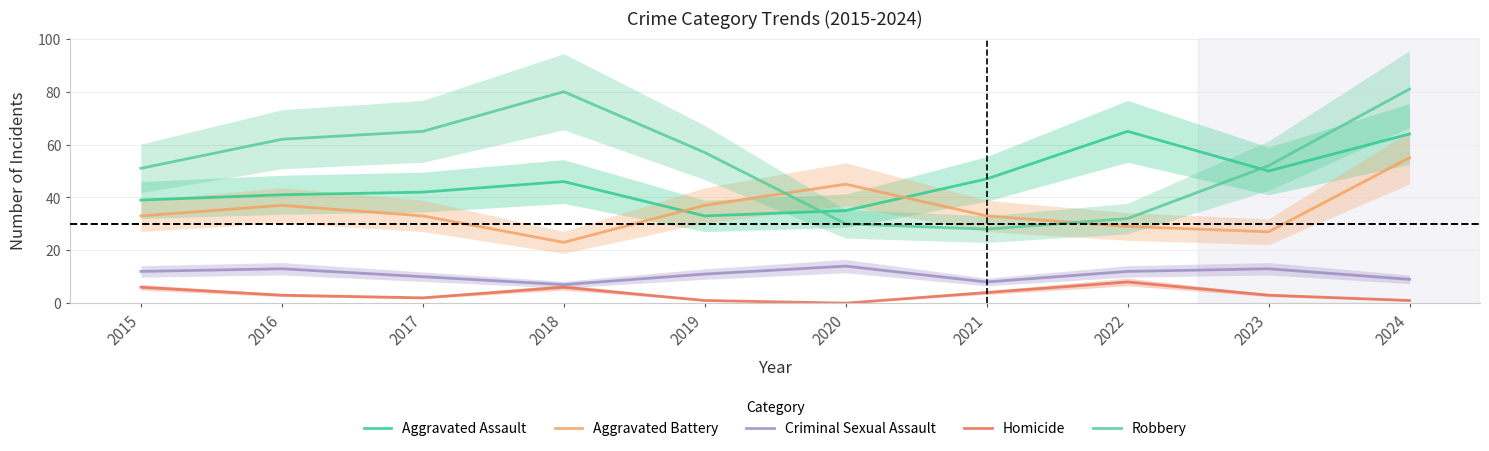

True or false: Robbery has more than 0 interior local peaks.

True